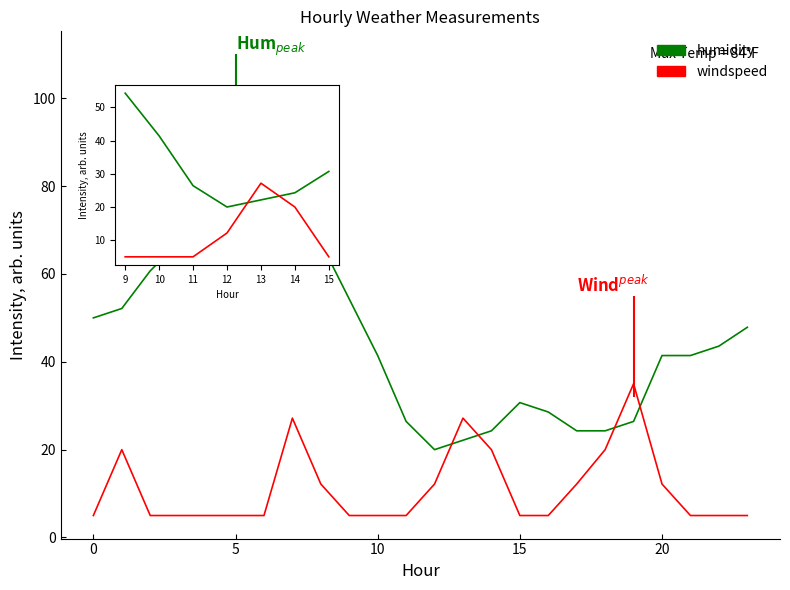

Count the number of data series in this chart.

2